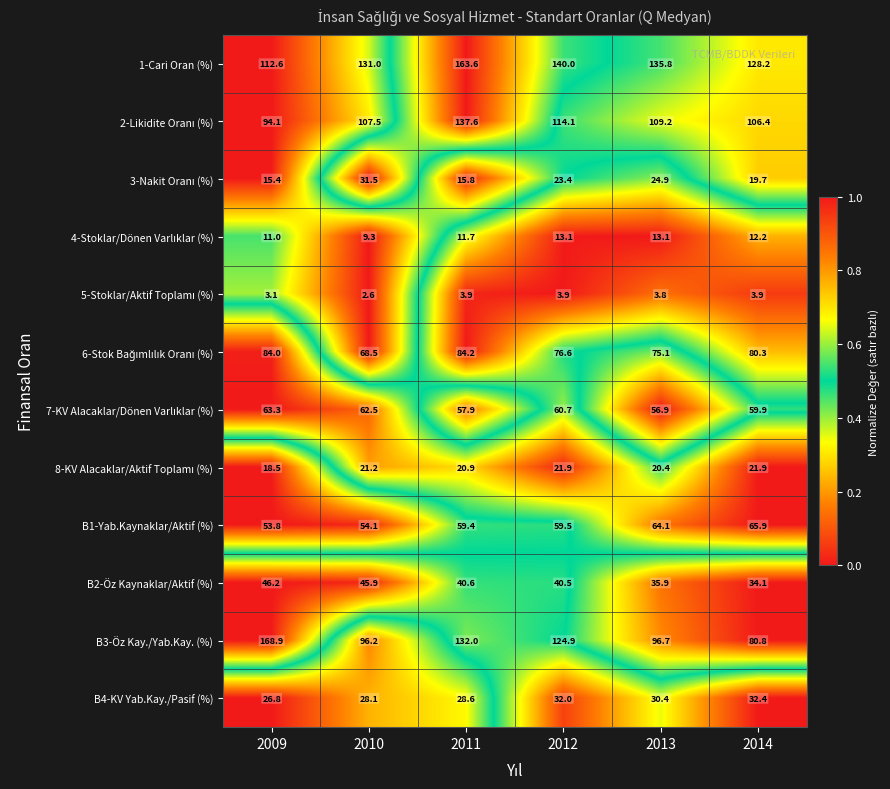

True or false: B2-Öz Kaynaklar/Aktif (%) has a value of 34.1 at 2014.

True